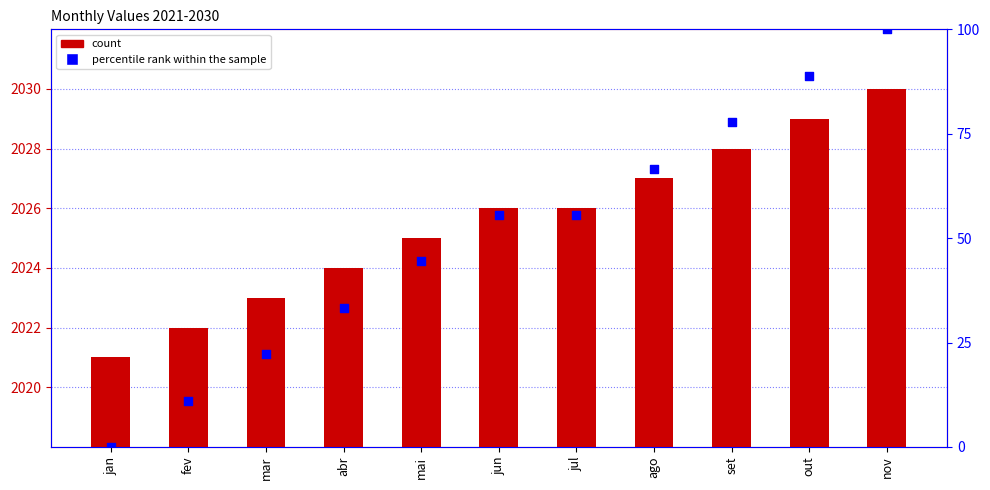

Which series contains the highest Y value?

col_1